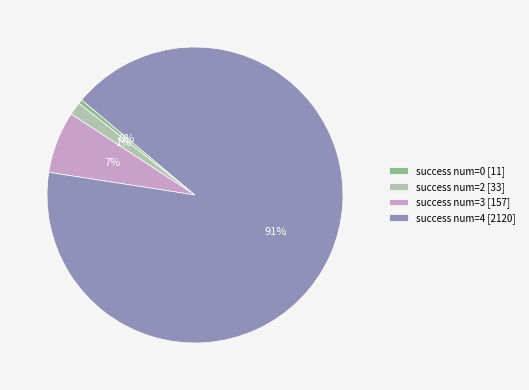

Which has a higher value, success num=2 [33] or success num=0 [11]?

success num=2 [33]